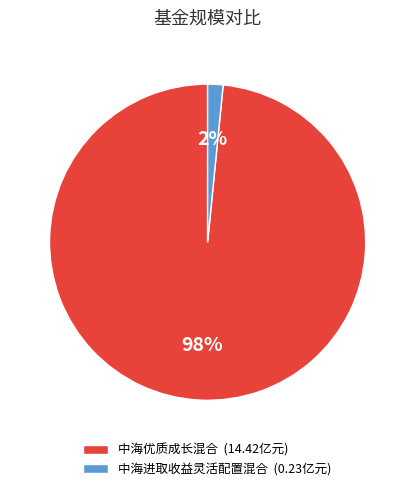

To the nearest percent, what is the combined percentage of 中海进取收益灵活配置混合 and 中海优质成长混合?

100%